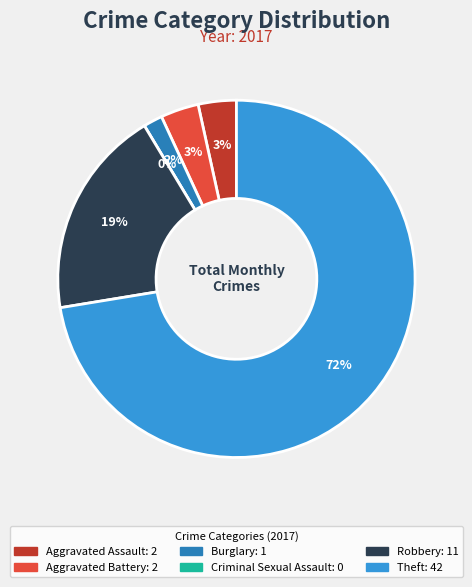

Which category has the smallest portion of the pie?

Criminal Sexual Assault